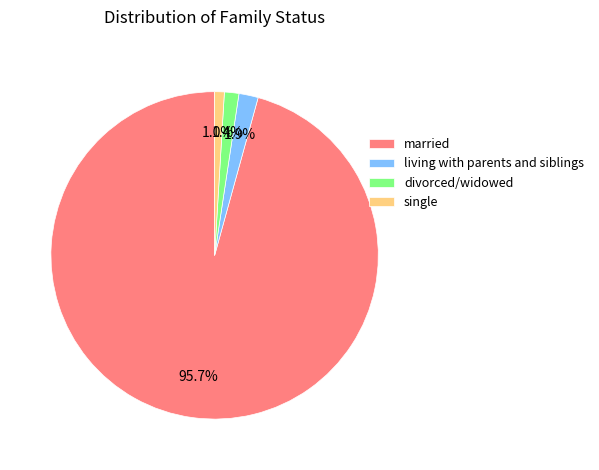

Which has a higher value, single or living with parents and siblings?

living with parents and siblings